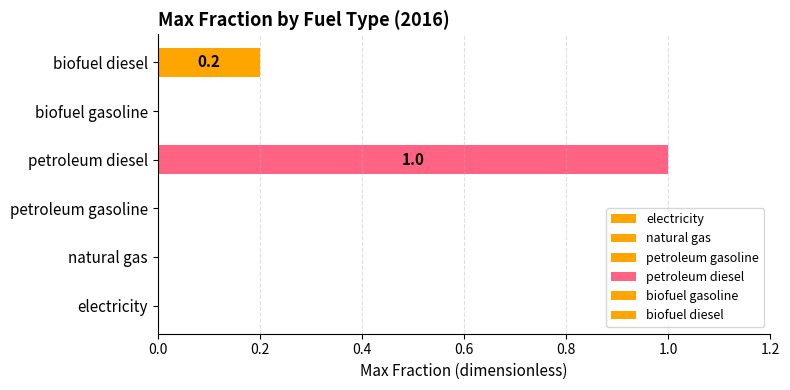

True or false: the data shows 0.0 at electricity.

True